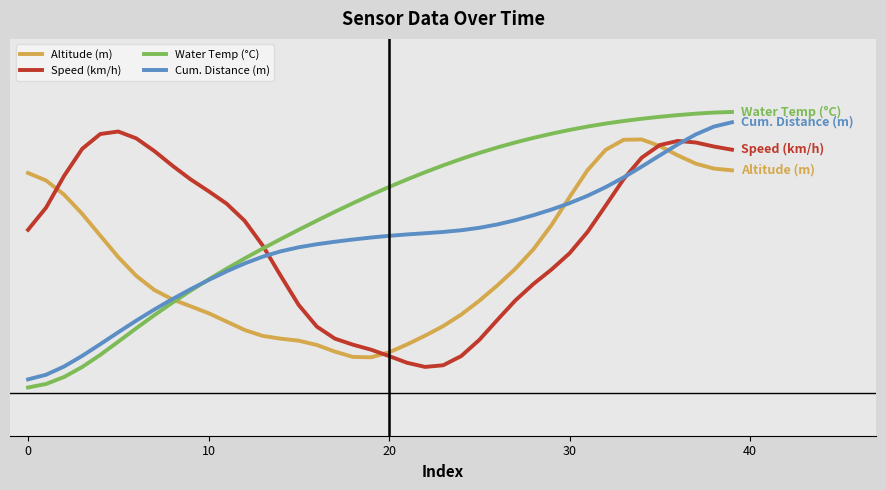

Reading right to left, list all the values displayed in this chart.

Altitude (m): 0.8	0.8	0.8	0.8	0.9	0.9	0.9	0.9	0.8	0.7	0.6	0.5	0.4	0.4	0.3	0.3	0.2	0.2	0.2	0.1	0.1	0.1	0.1	0.2	0.2	0.2	0.2	0.2	0.3	0.3	0.3	0.3	0.4	0.4	0.5	0.6	0.6	0.7	0.8	0.8
Speed (km/h): 0.9	0.9	0.9	0.9	0.9	0.8	0.8	0.7	0.6	0.5	0.4	0.4	0.3	0.3	0.2	0.1	0.1	0.1	0.1	0.1	0.2	0.2	0.2	0.2	0.3	0.4	0.5	0.6	0.7	0.7	0.8	0.8	0.9	0.9	0.9	0.9	0.9	0.8	0.7	0.6
Water Temp (°C): 1.0	1.0	1.0	1.0	1.0	1.0	1.0	1.0	0.9	0.9	0.9	0.9	0.9	0.9	0.8	0.8	0.8	0.8	0.8	0.7	0.7	0.7	0.6	0.6	0.6	0.5	0.5	0.5	0.4	0.4	0.4	0.3	0.3	0.2	0.2	0.1	0.1	0.1	0.0	0.0
Cum. Distance (m): 1.0	0.9	0.9	0.9	0.8	0.8	0.8	0.7	0.7	0.7	0.6	0.6	0.6	0.6	0.6	0.6	0.6	0.6	0.6	0.6	0.5	0.5	0.5	0.5	0.5	0.5	0.5	0.5	0.4	0.4	0.4	0.3	0.3	0.3	0.2	0.2	0.1	0.1	0.1	0.0